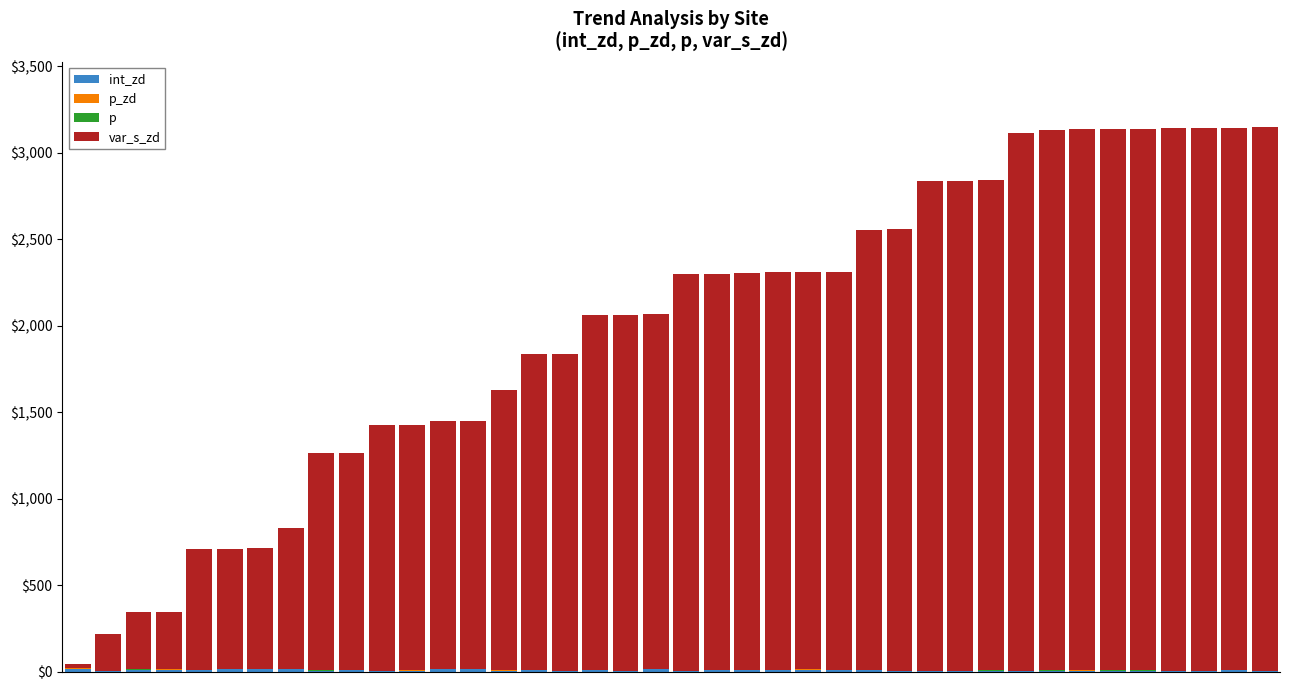

How many series are shown in this chart?

4